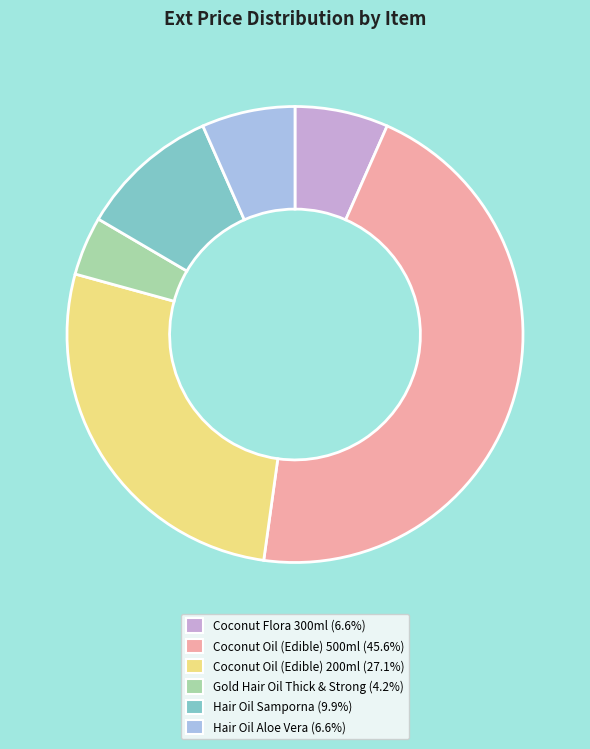

Approximately how many times larger is the value at Hair Oil Aloe Vera (6.6%) compared to Gold Hair Oil Thick & Strong (4.2%)?

1.6